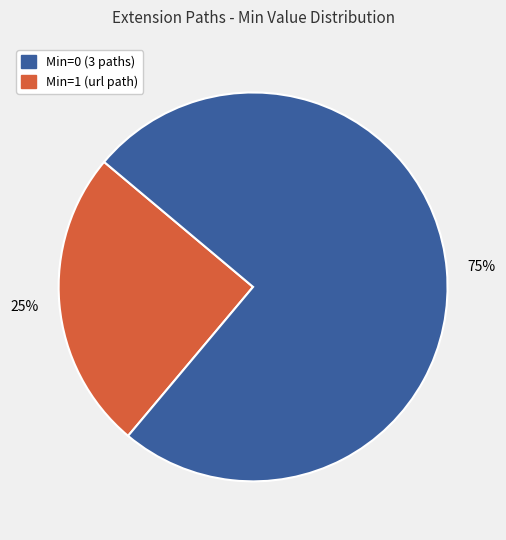

To the nearest percent, what is the difference between the largest and smallest slice percentages?

50%